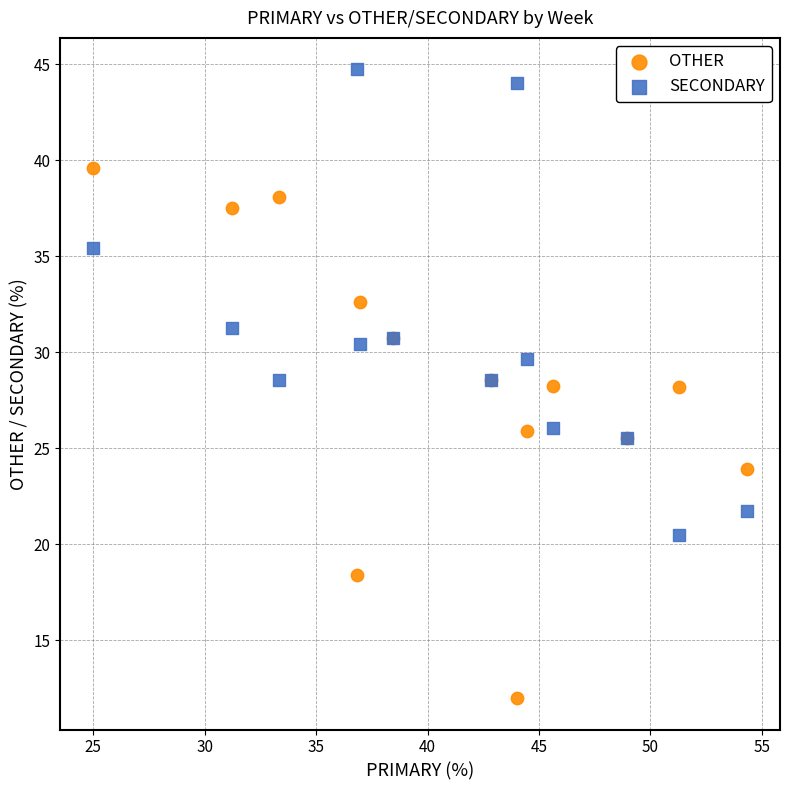

Which series has the largest Y range (max minus min)?

OTHER